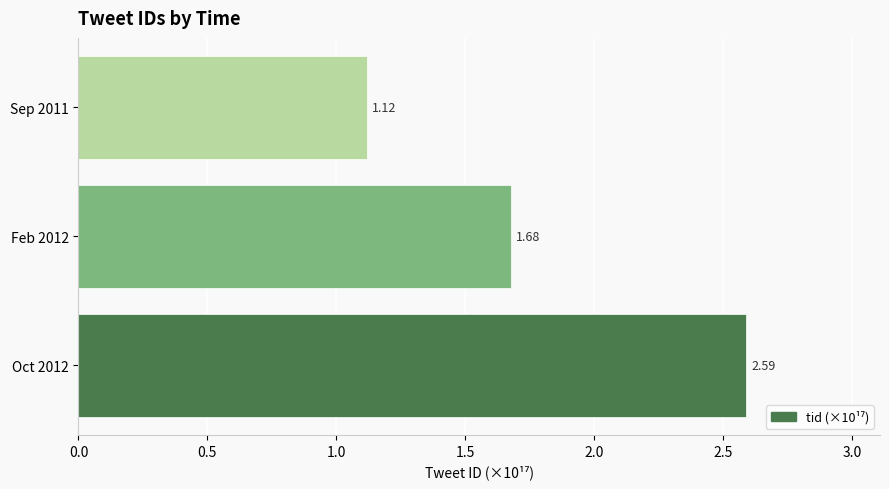

What is the difference between the values at Oct 2012 and Sep 2011?

1.5